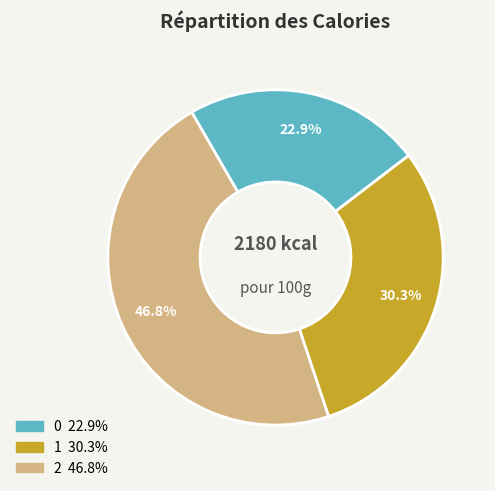

To the nearest percent, what is the average slice percentage?

33%